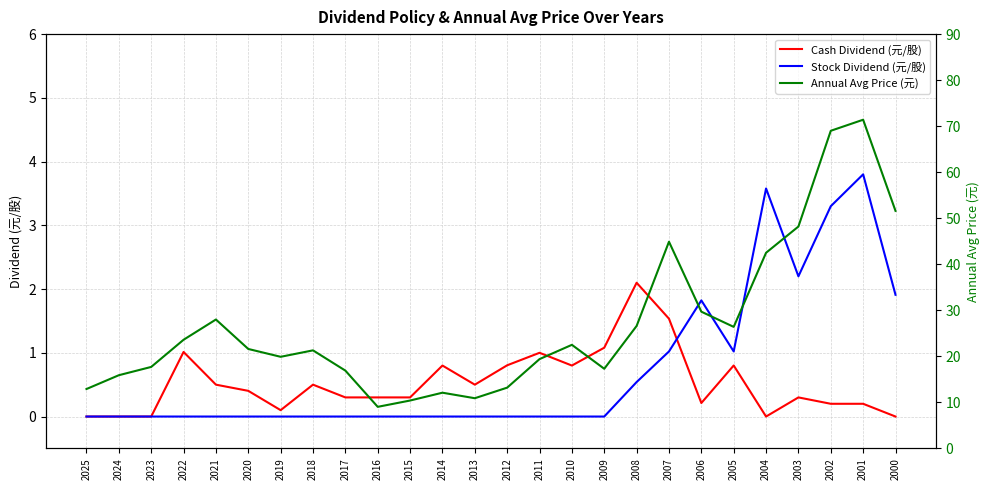

At which label does Cash Dividend (元/股) reach its minimum?

2025